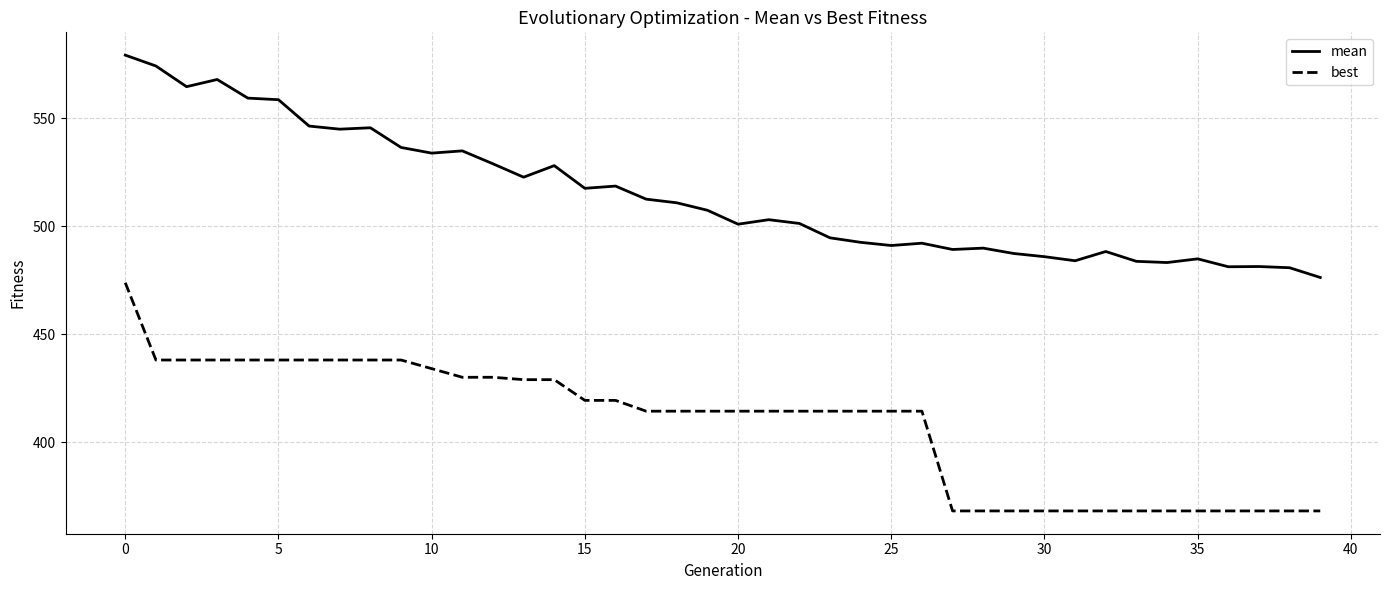

Rank the series by their average value, from lowest to highest.

best, mean